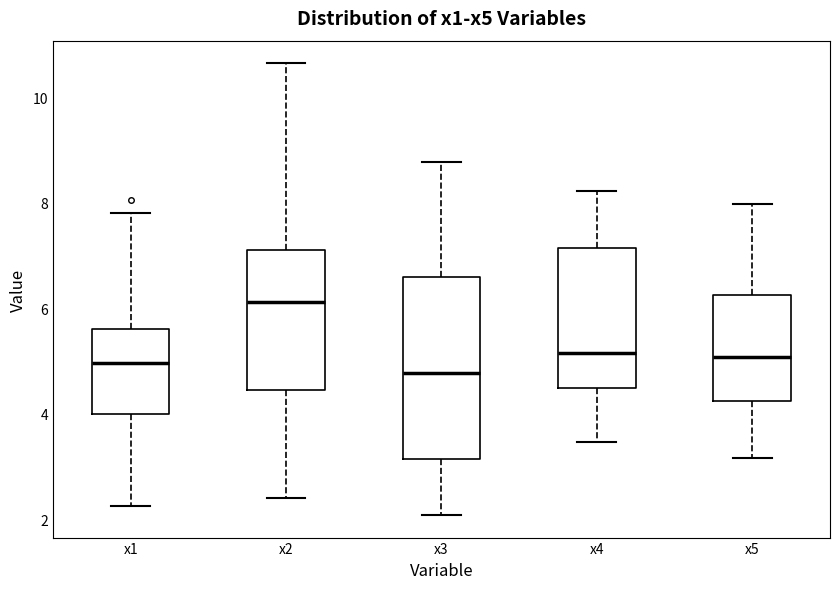

Reading left to right, read every box against the y-axis: the position of its median line, the range the box covers, and the ends of its whiskers. The values are not printed on the chart, so give them approximately, as read against the axis.

x1: median 5.0, box 4.0 to 5.6, whiskers 2.2 to 7.8
x2: median 6.2, box 4.4 to 7.2, whiskers 2.4 to 10.6
x3: median 4.8, box 3.2 to 6.6, whiskers 2.0 to 8.8
x4: median 5.2, box 4.4 to 7.2, whiskers 3.4 to 8.2
x5: median 5.0, box 4.2 to 6.2, whiskers 3.2 to 8.0